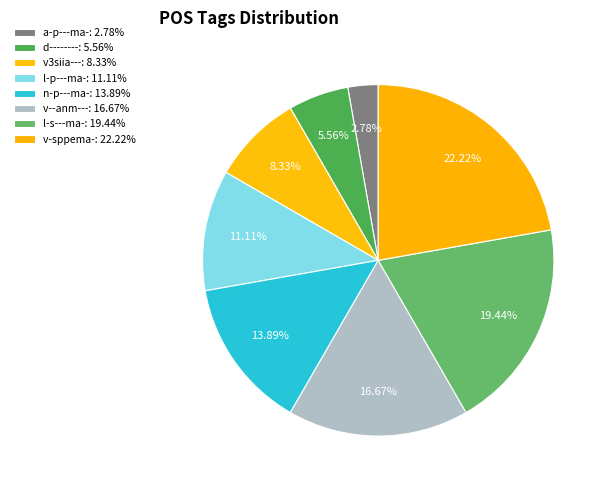

Is it true that a-p---ma- is 3% of the pie?

True